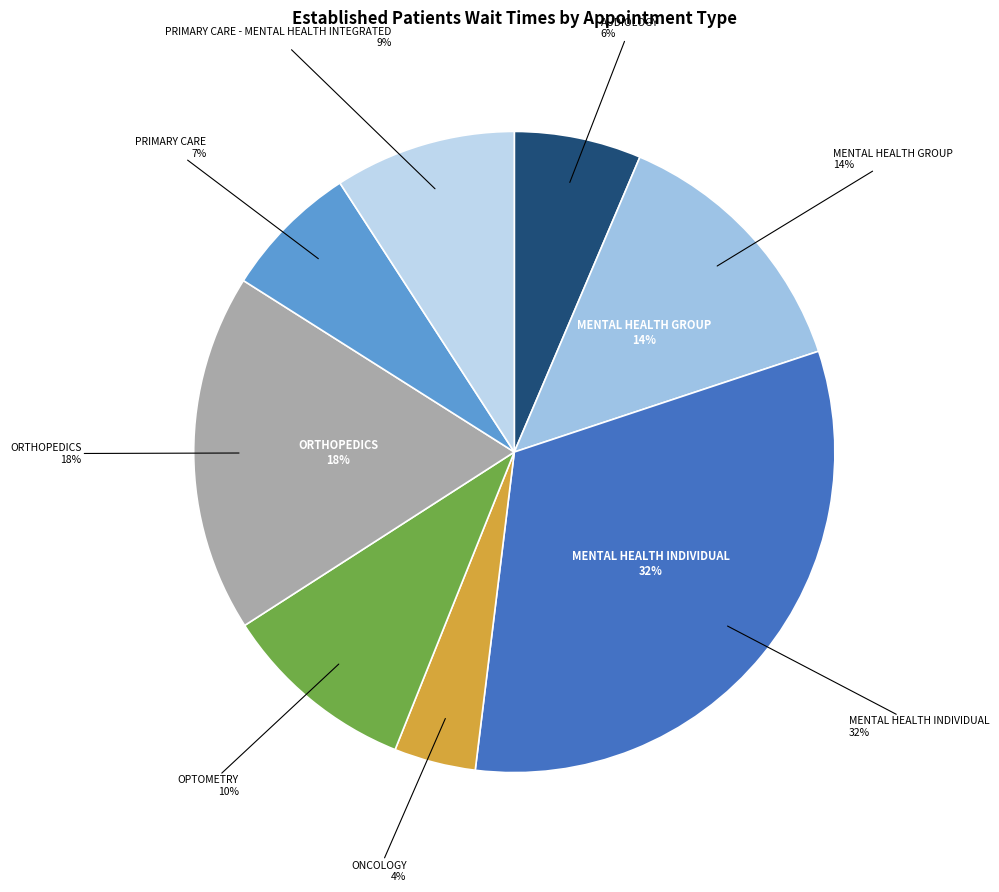

Count the number of slices in the pie.

9